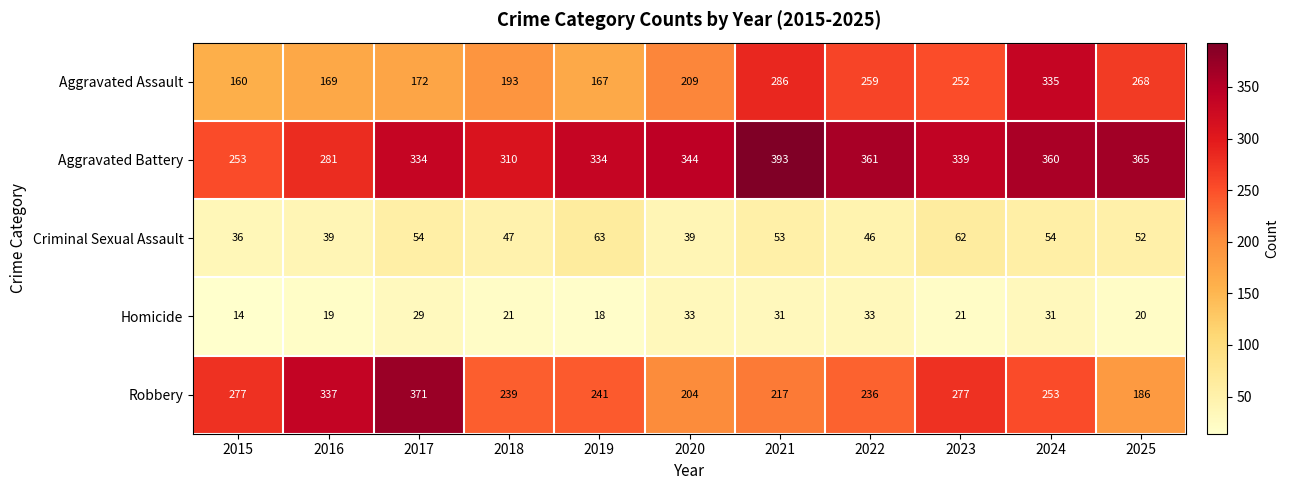

Is it true that Robbery equals 413 at 2019?

False